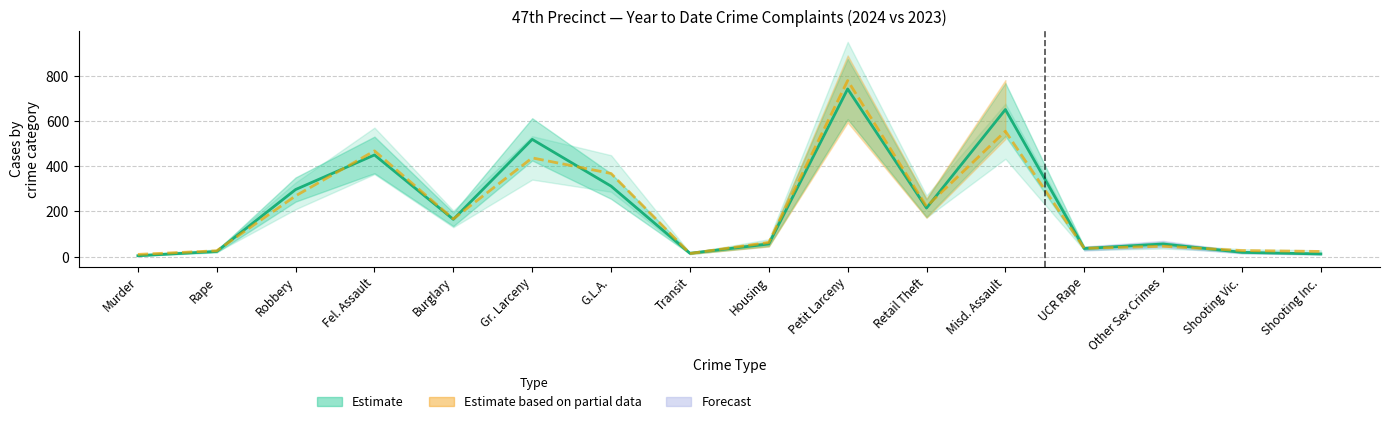

What is the difference between the maximum and second lowest values in the 2024 YTD series?

730